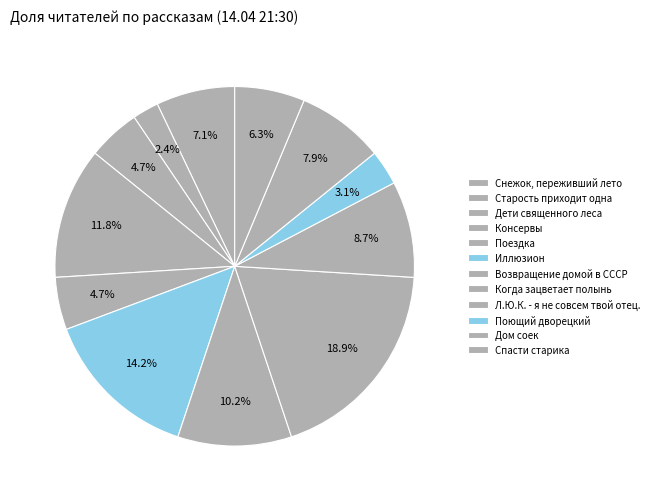

Which has a higher value, Когда зацветает полынь or Л.Ю.К. - я не совсем твой отец.?

Когда зацветает полынь